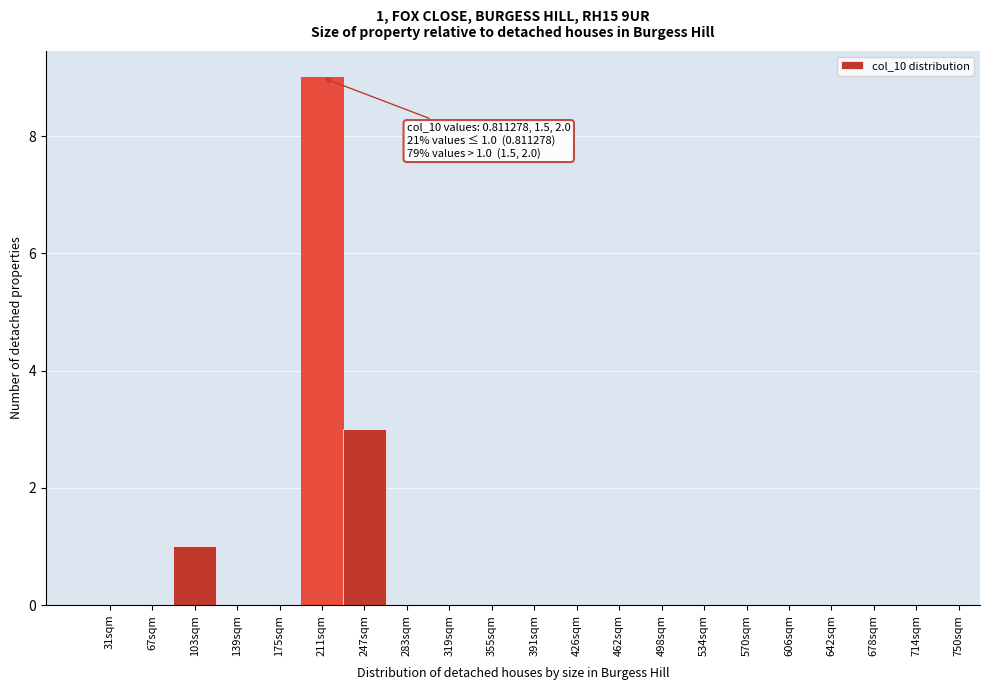

Reading left to right, list all the values displayed in this chart.

31sqm=0	67sqm=0	103sqm=1	139sqm=0	175sqm=0	211sqm=9	247sqm=3	283sqm=0	319sqm=0	355sqm=0	391sqm=0	426sqm=0	462sqm=0	498sqm=0	534sqm=0	570sqm=0	606sqm=0	642sqm=0	678sqm=0	714sqm=0